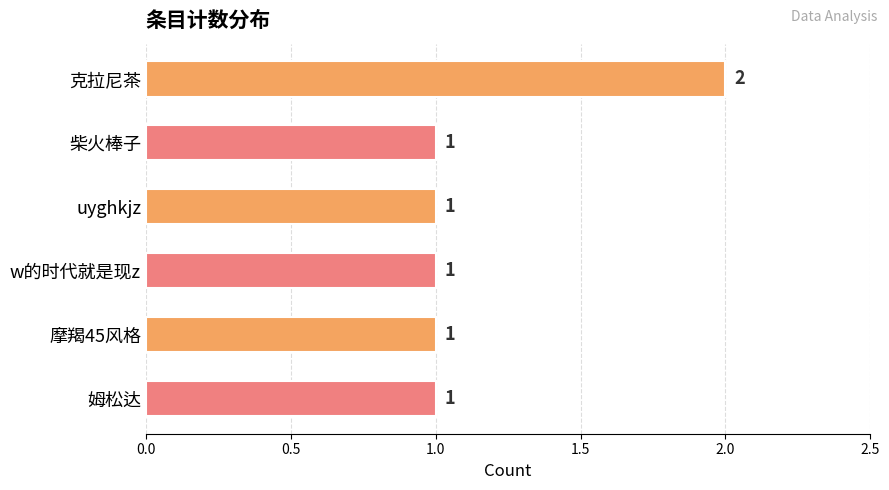

What is the ratio of the value at uyghkjz to the value at 柴火棒子?

1.0